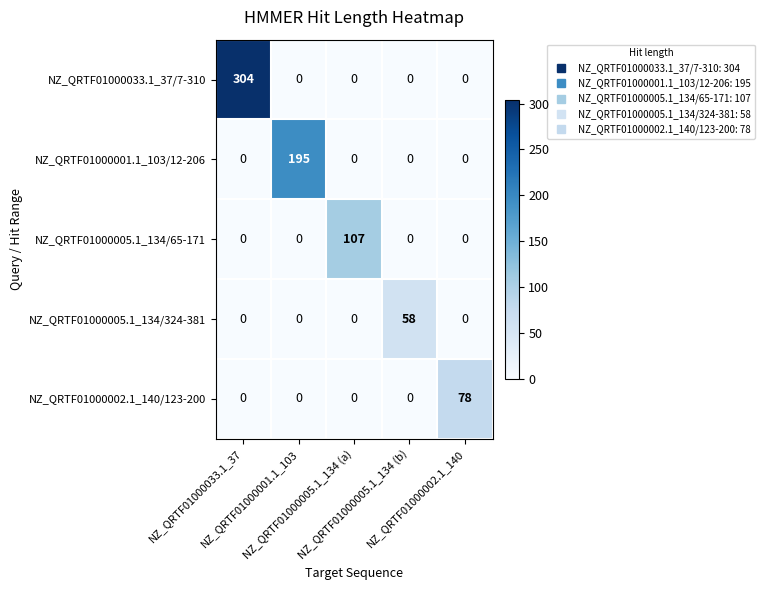

At which category is the sum across all series the highest?

NZ_QRTF01000033.1_37